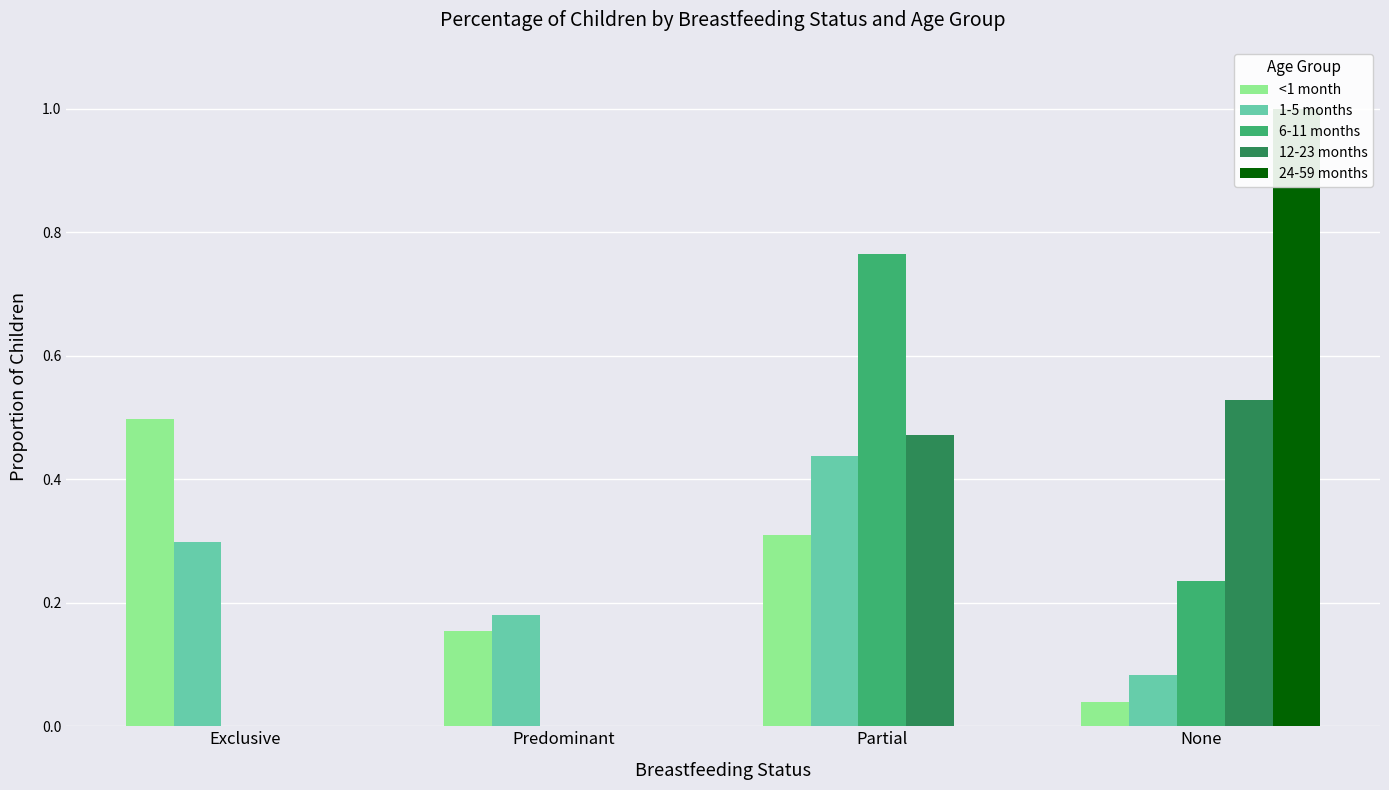

Rank the categories by 12-23 months value from lowest to highest.

Exclusive, Predominant, Partial, None